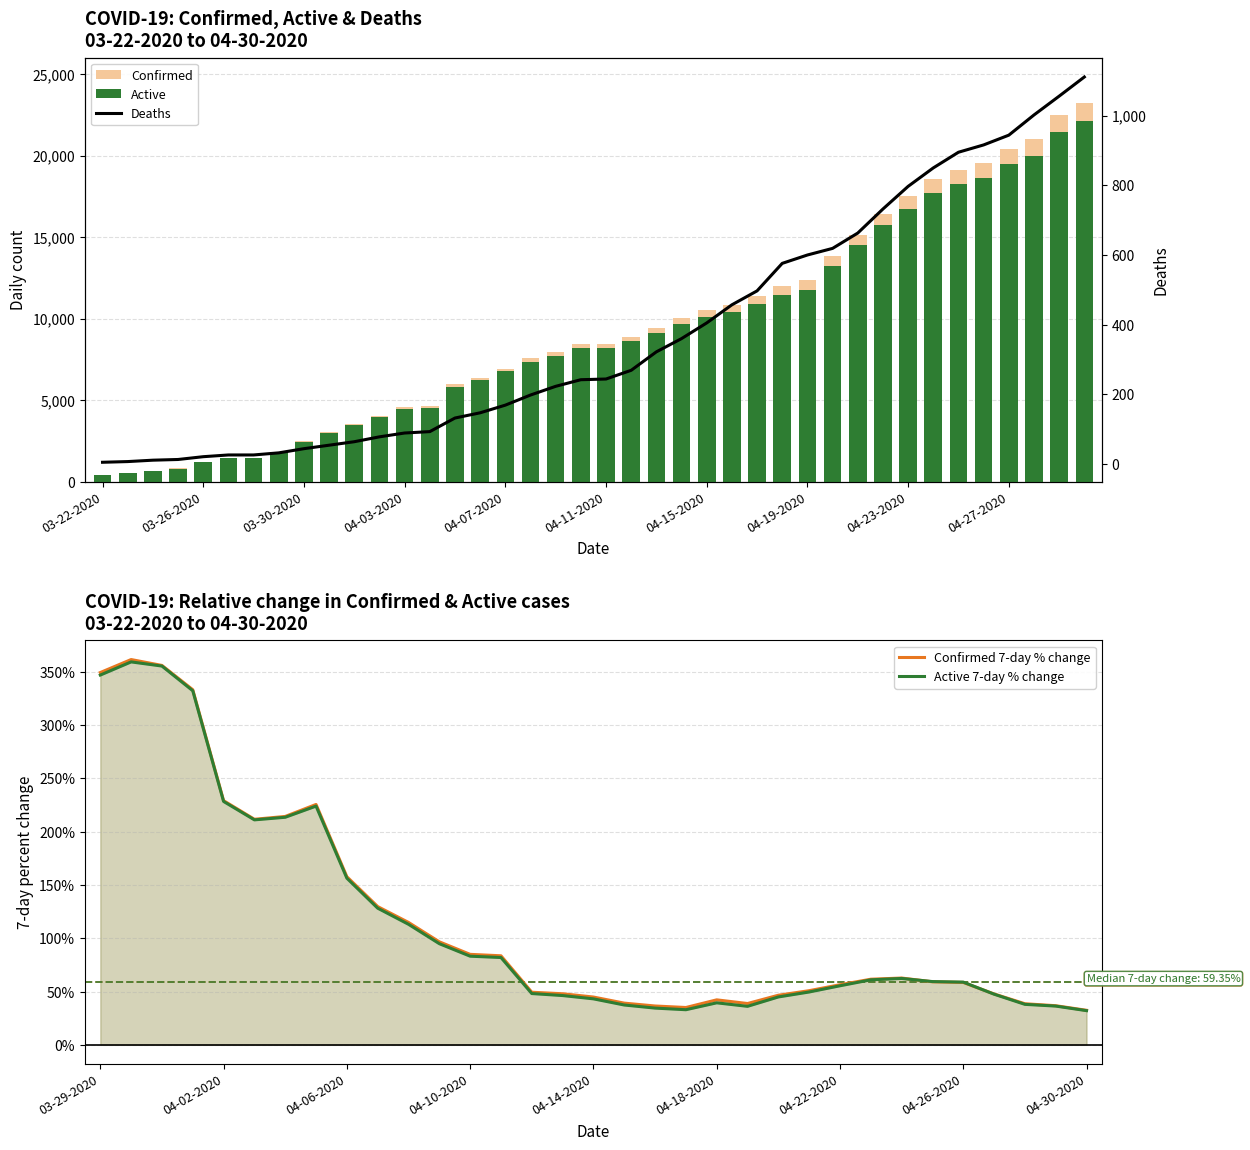

Which series has the largest total across all categories?

Confirmed